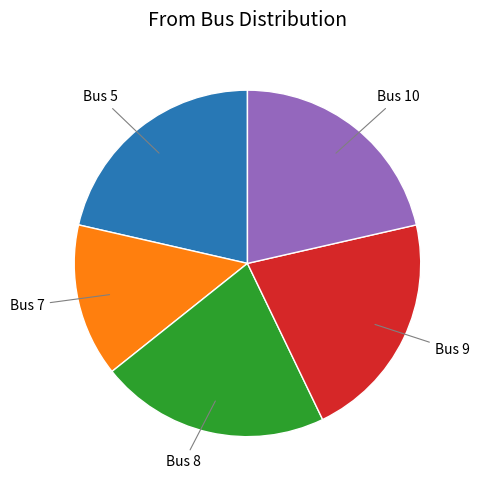

Is there any slice that represents more than half of the pie?

No